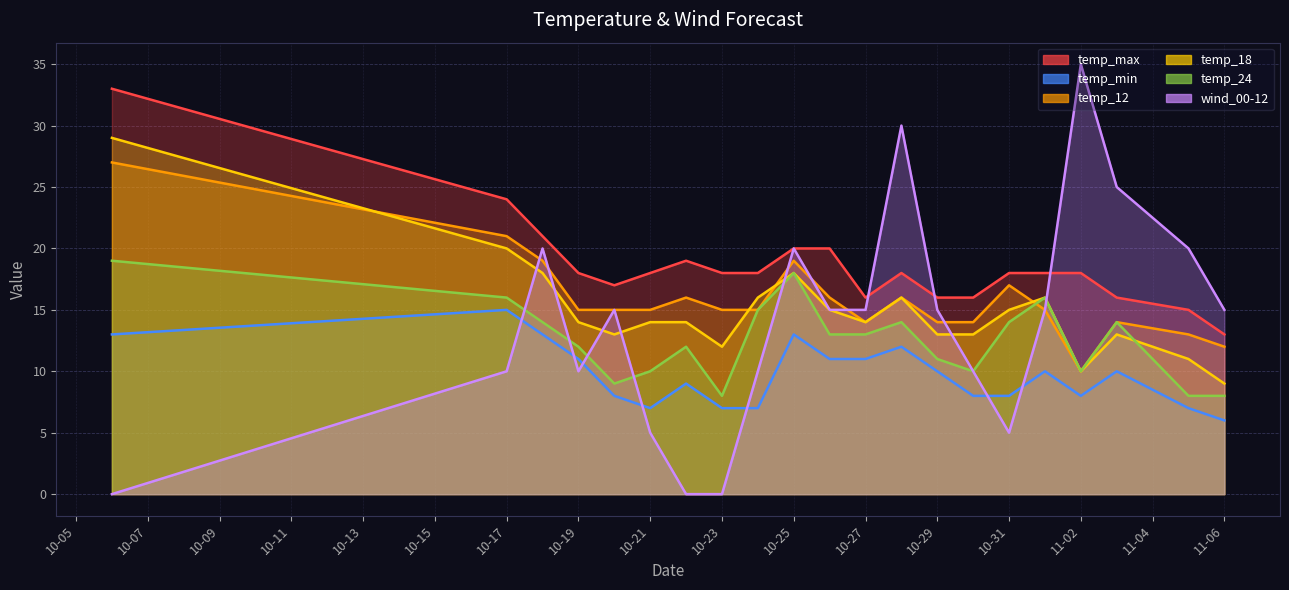

What is the maximum value for temp_12?

27